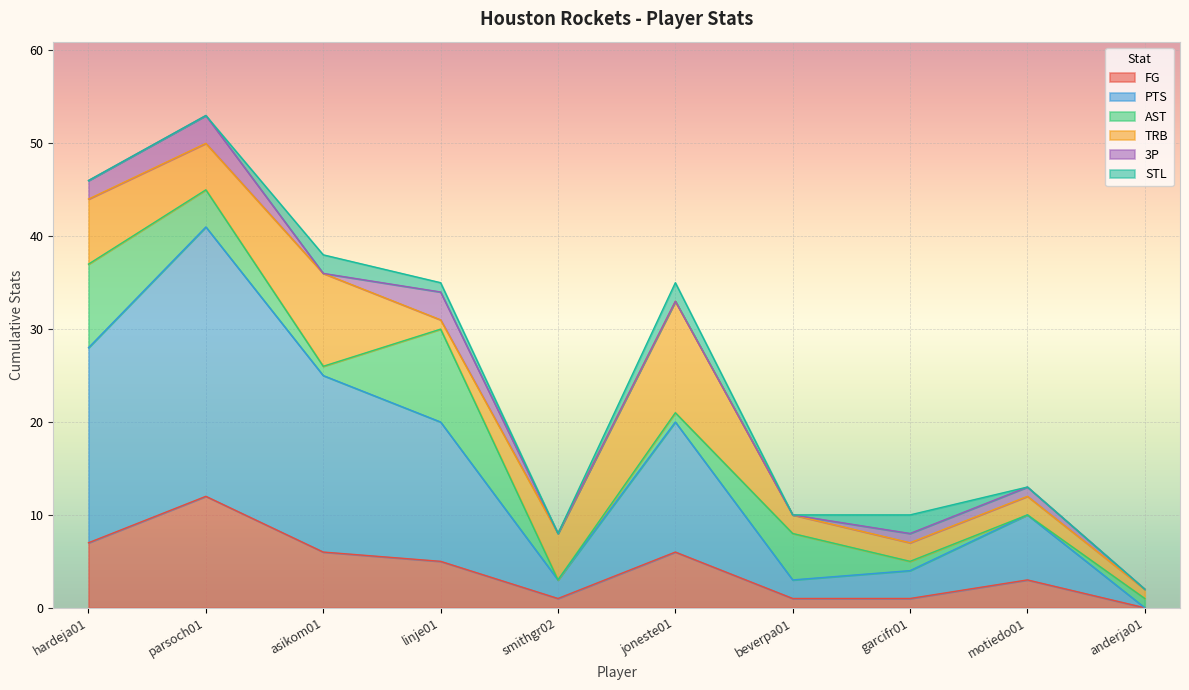

Reading left to right, transcribe all the data shown in this chart.

FG: hardeja01=7	parsoch01=12	asikom01=6	linje01=5	smithgr02=1	joneste01=6	beverpa01=1	garcifr01=1	motiedo01=3	anderja01=0
PTS: hardeja01=21	parsoch01=29	asikom01=19	linje01=15	smithgr02=2	joneste01=14	beverpa01=2	garcifr01=3	motiedo01=7	anderja01=0
AST: hardeja01=9	parsoch01=4	asikom01=1	linje01=10	smithgr02=0	joneste01=1	beverpa01=5	garcifr01=1	motiedo01=0	anderja01=1
TRB: hardeja01=7	parsoch01=5	asikom01=10	linje01=1	smithgr02=5	joneste01=12	beverpa01=2	garcifr01=2	motiedo01=2	anderja01=1
3P: hardeja01=2	parsoch01=3	asikom01=0	linje01=3	smithgr02=0	joneste01=0	beverpa01=0	garcifr01=1	motiedo01=1	anderja01=0
STL: hardeja01=0	parsoch01=0	asikom01=2	linje01=1	smithgr02=0	joneste01=2	beverpa01=0	garcifr01=2	motiedo01=0	anderja01=0